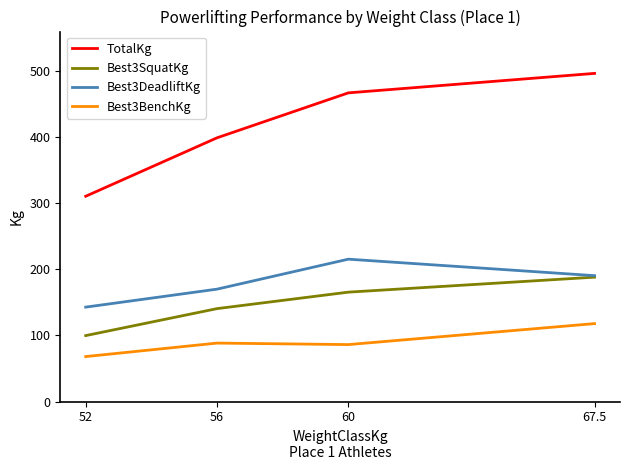

How many lines are shown in the chart?

4